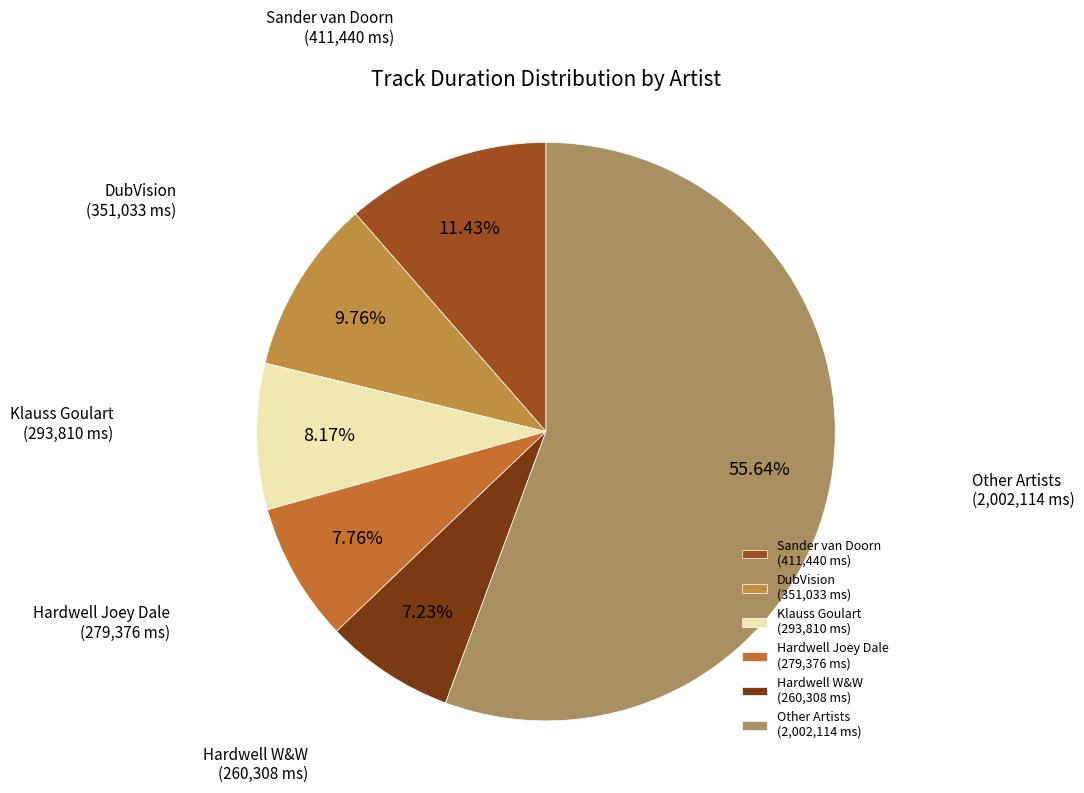

Which slice is the largest?

Other Artists (2,002,114 ms)